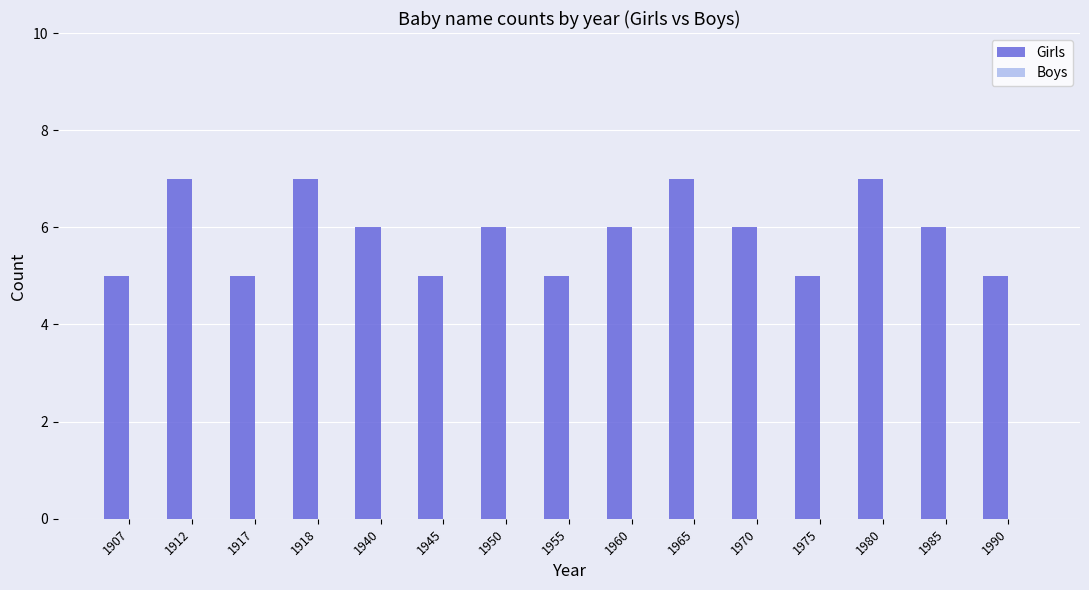

How many bars are there in total?

15